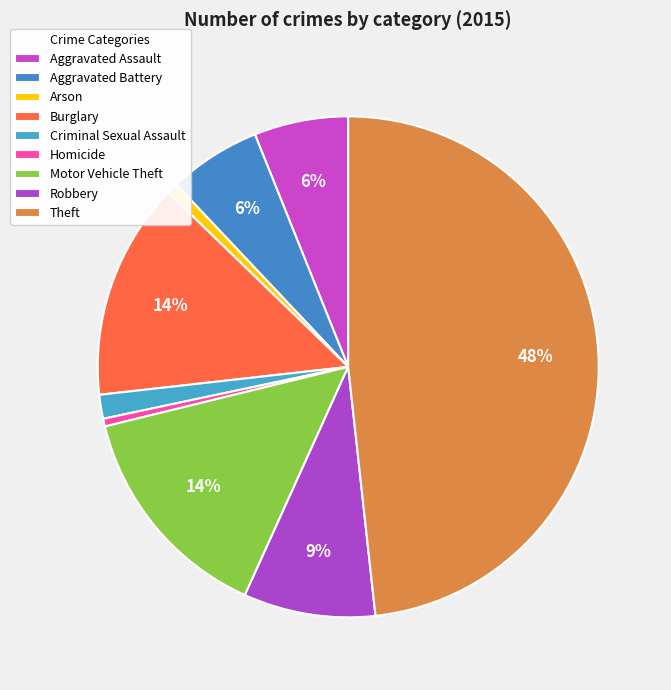

Which category has the biggest portion of the pie?

Theft